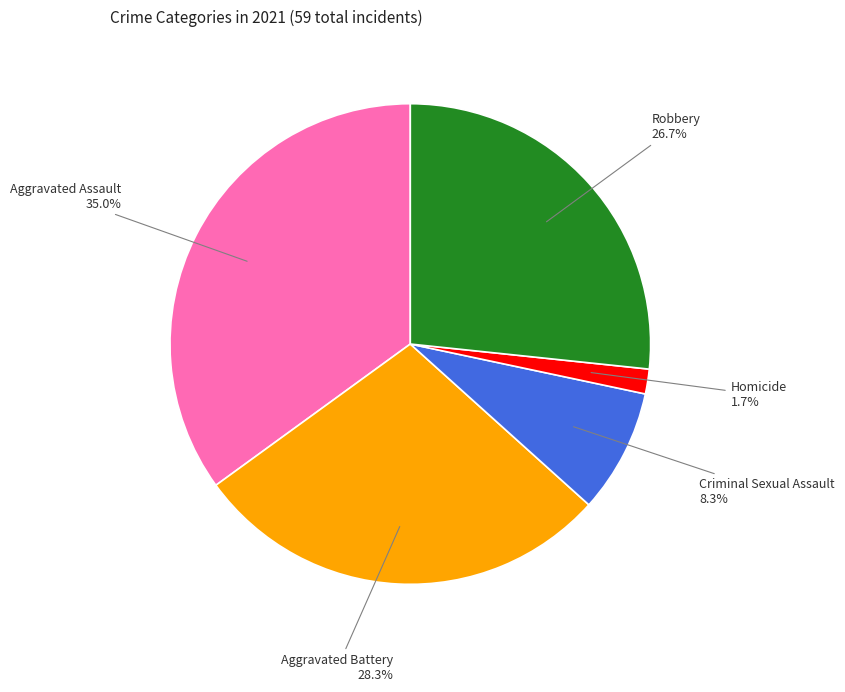

Does any single category account for the majority?

No